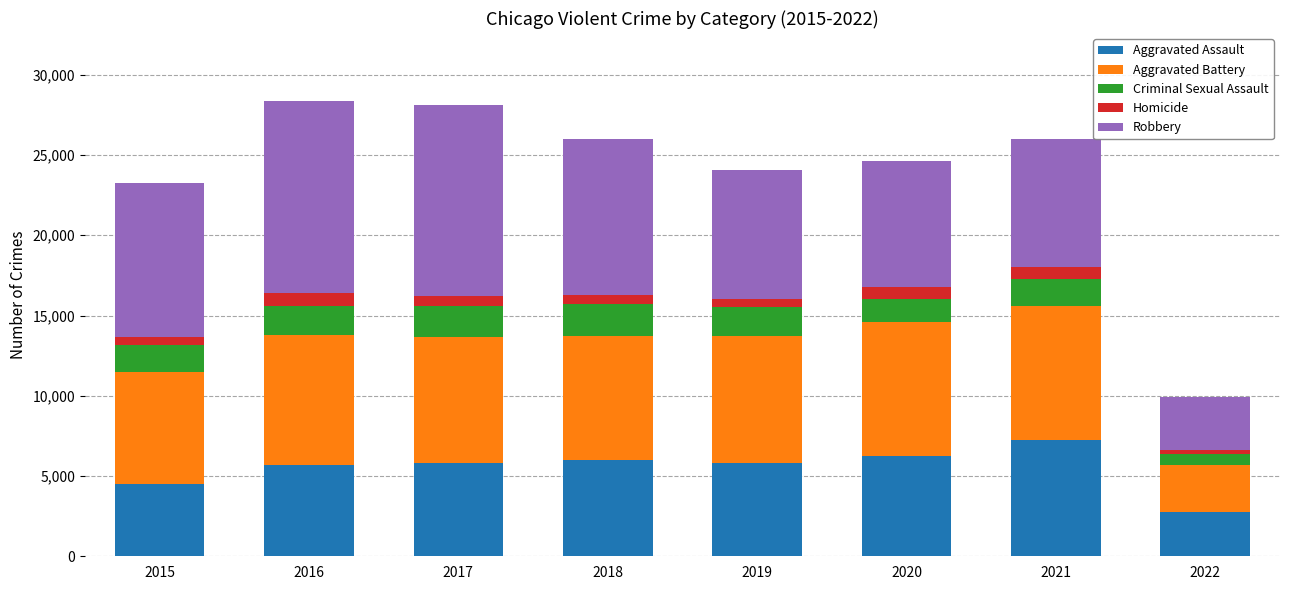

What is the highest value of the Aggravated Assault series?

7238